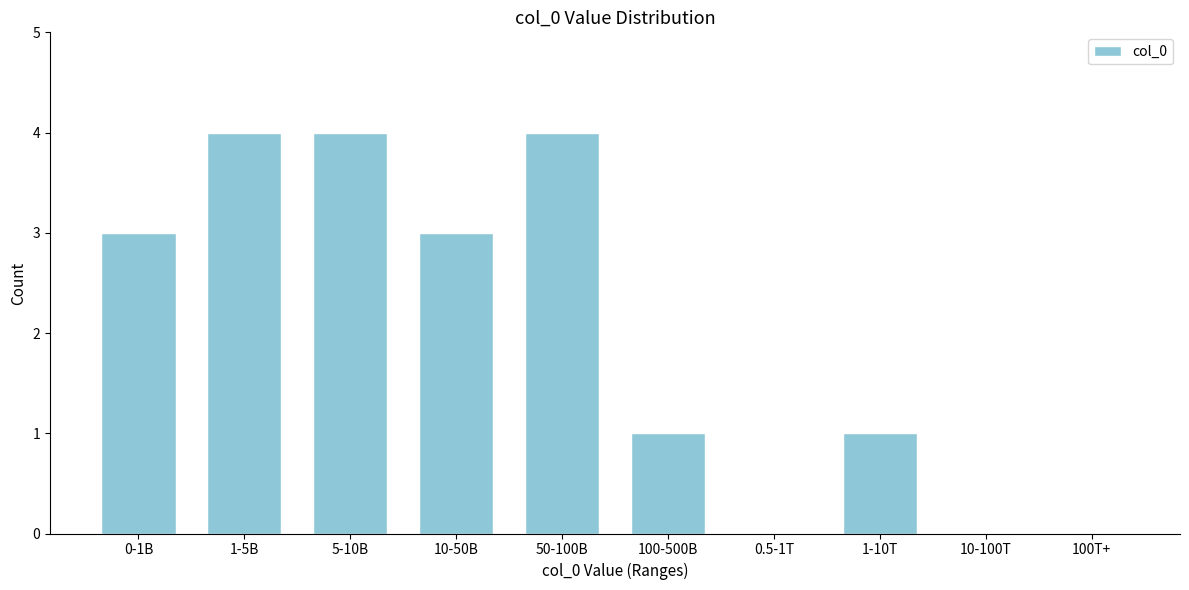

Reading left to right, list all the values displayed in this chart.

0-1B=3	1-5B=4	5-10B=4	10-50B=3	50-100B=4	100-500B=1	0.5-1T=0	1-10T=1	10-100T=0	100T+=0